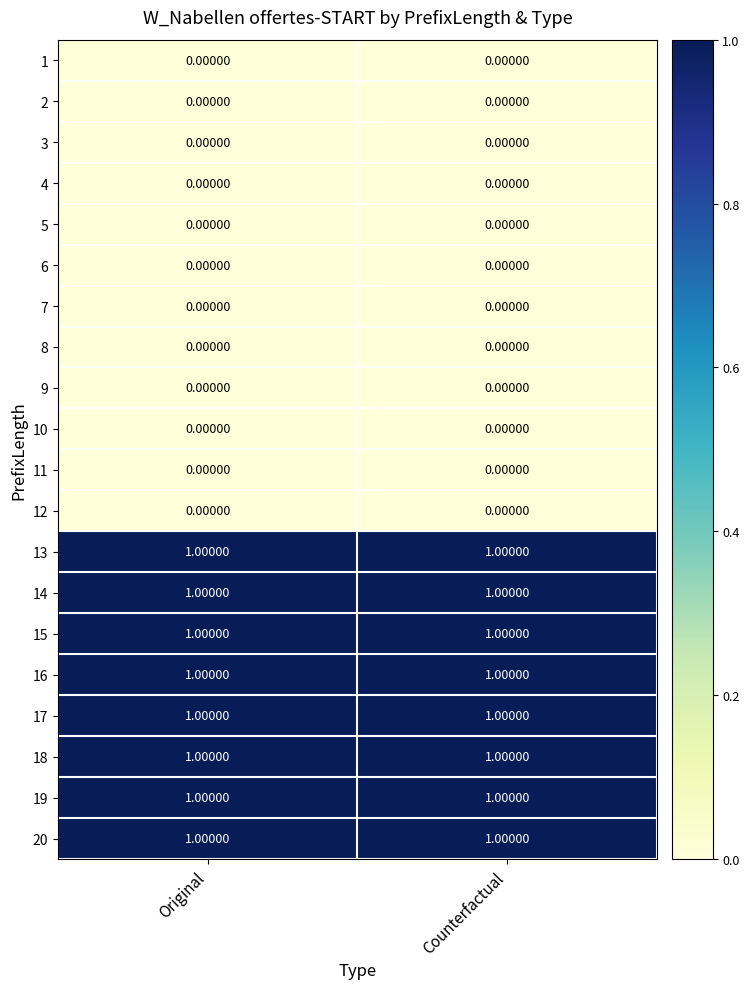

What is the total value across all series at Counterfactual?

8